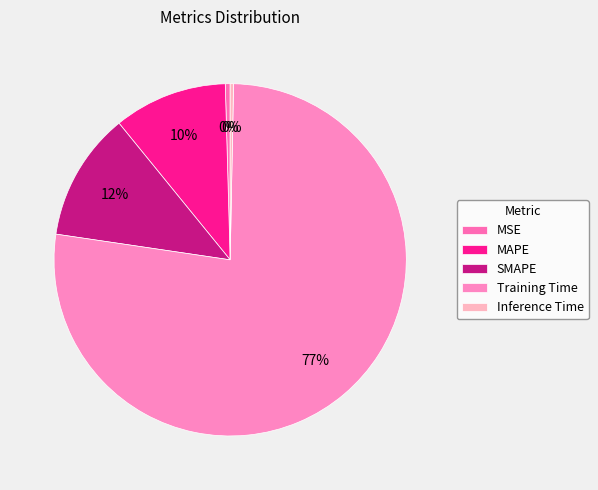

Is it true that Training Time is 87% of the pie?

False